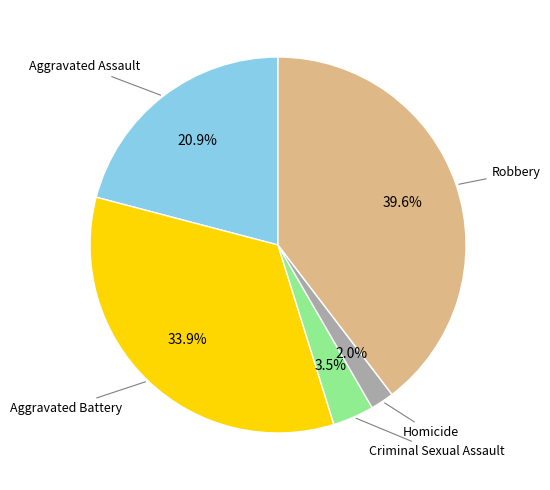

Is there any slice that represents more than half of the pie?

No